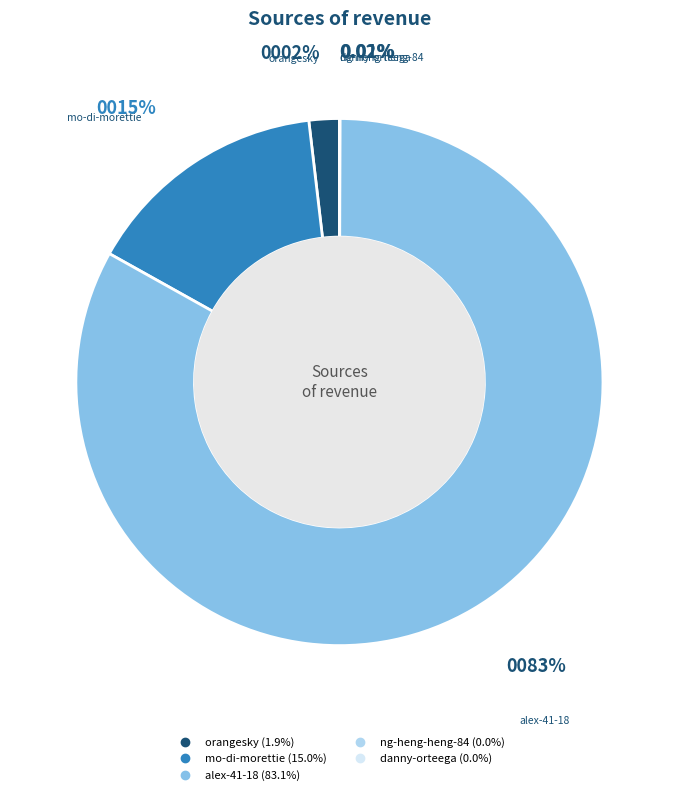

Does alex-41-18 account for over 50% of the chart?

Yes